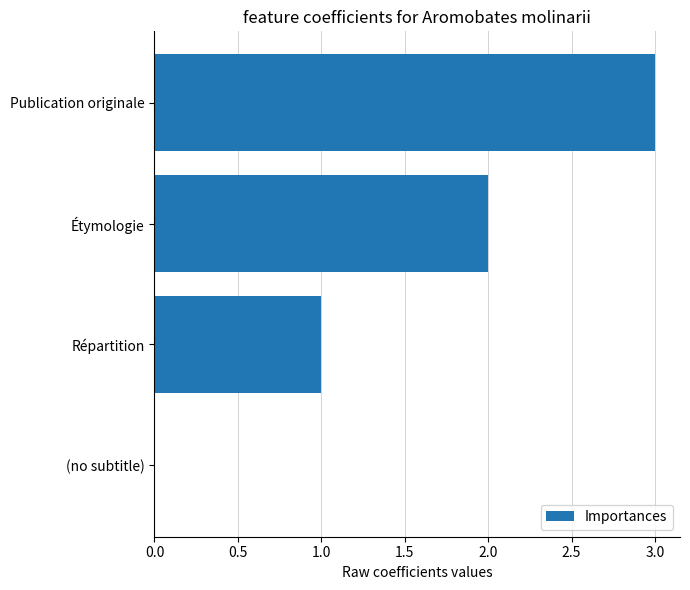

The value at (no subtitle) is 2. True or false?

False